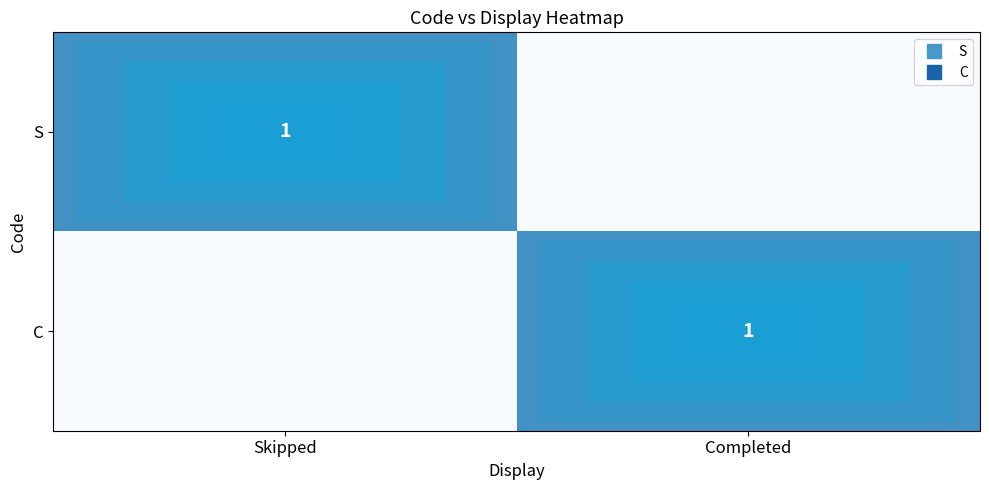

How many distinct data groups are displayed?

2